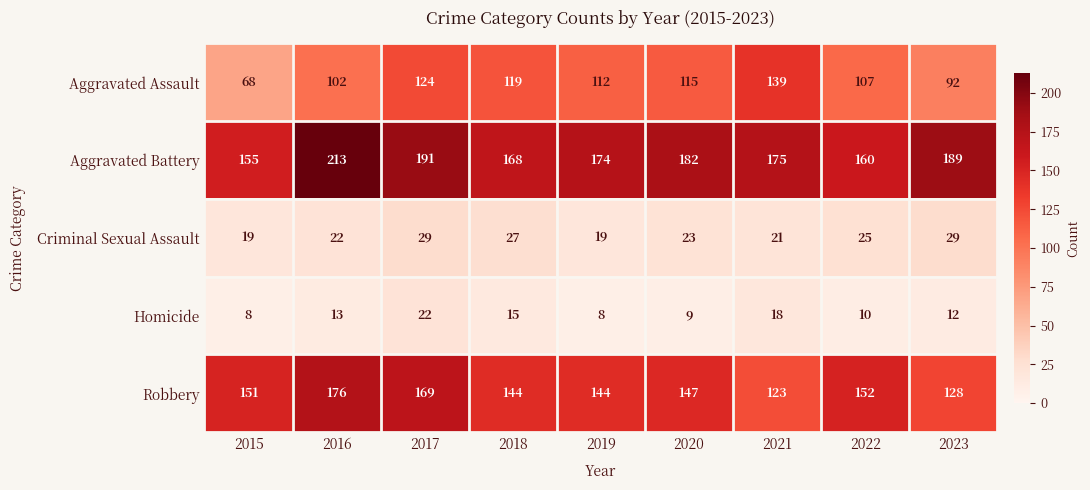

What is the lowest value of the Homicide series?

8